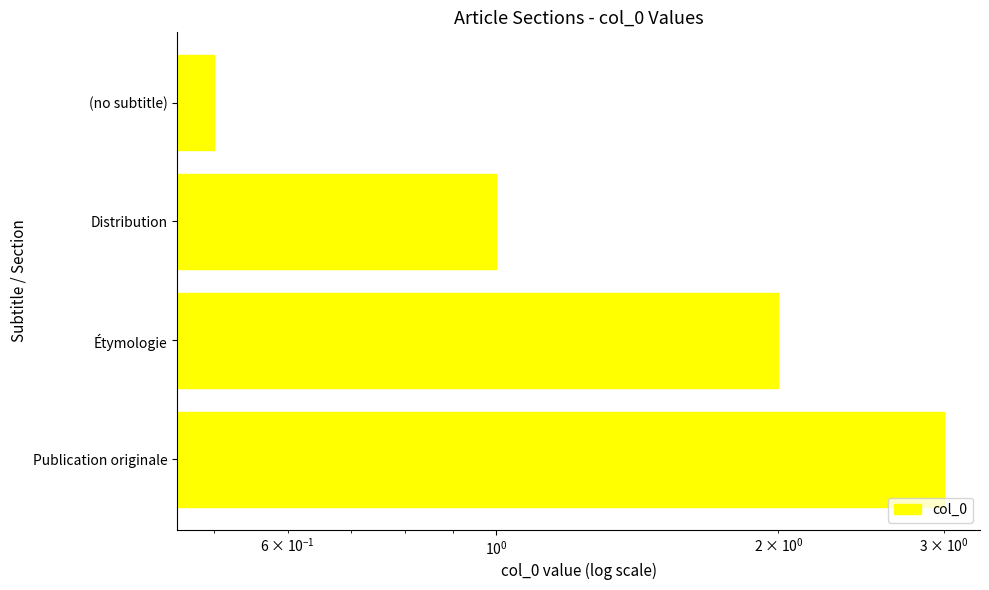

What is the change in value from (no subtitle) to Étymologie?

+1.5